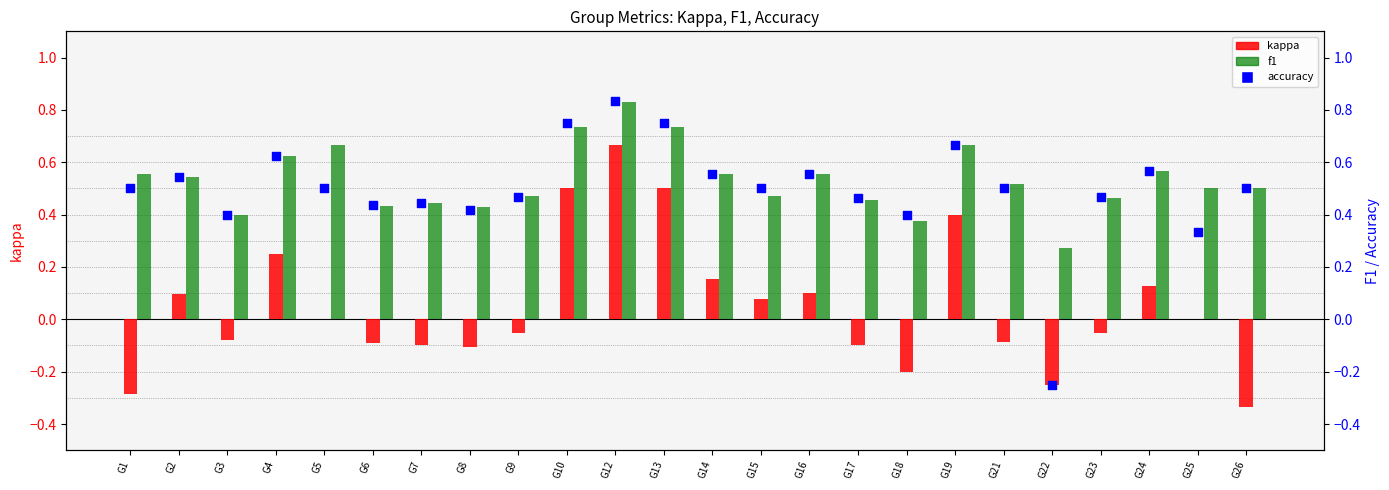

Which series has the widest spread of Y values?

accuracy